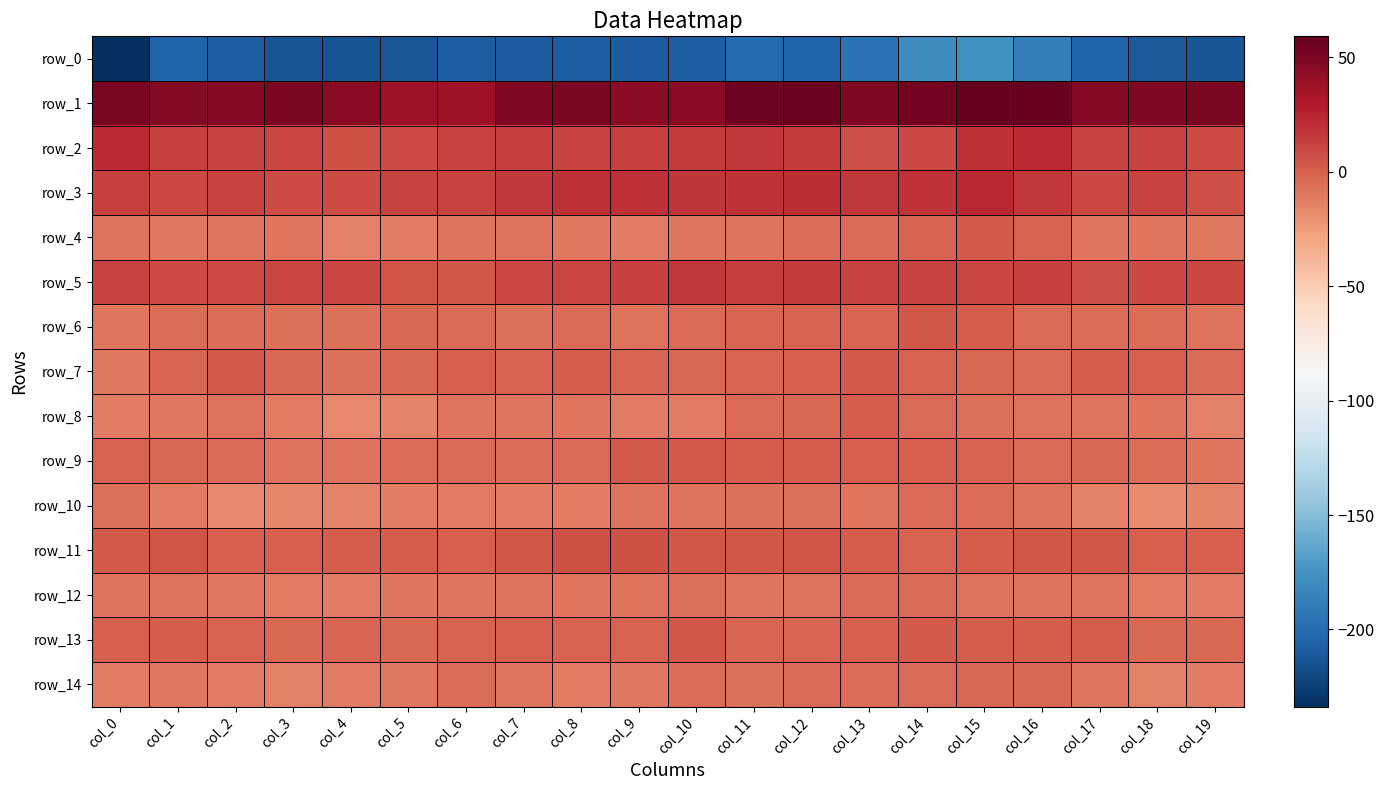

Reading left to right, what are all the values shown in this chart?

row_0: col_0=-233.7	col_1=-204.4	col_2=-208.0	col_3=-212.1	col_4=-213.7	col_5=-210.9	col_6=-208.2	col_7=-208.6	col_8=-208.0	col_9=-208.7	col_10=-208.2	col_11=-200.0	col_12=-204.4	col_13=-195.5	col_14=-177.9	col_15=-176.0	col_16=-188.5	col_17=-204.0	col_18=-209.8	col_19=-212.6
row_1: col_0=50.7	col_1=47.3	col_2=47.6	col_3=50.8	col_4=45.0	col_5=37.2	col_6=36.8	col_7=48.3	col_8=50.3	col_9=43.8	col_10=44.3	col_11=55.4	col_12=55.9	col_13=47.9	col_14=53.3	col_15=59.1	col_16=57.0	col_17=47.2	col_18=48.7	col_19=50.2
row_2: col_0=22.4	col_1=12.6	col_2=11.6	col_3=10.5	col_4=6.2	col_5=7.8	col_6=11.5	col_7=13.5	col_8=11.6	col_9=13.0	col_10=15.5	col_11=16.8	col_12=15.1	col_13=7.6	col_14=9.2	col_15=20.0	col_16=21.6	col_17=11.2	col_18=11.8	col_19=8.8
row_3: col_0=12.5	col_1=9.0	col_2=11.3	col_3=8.7	col_4=8.3	col_5=12.1	col_6=12.2	col_7=16.6	col_8=19.4	col_9=19.9	col_10=17.9	col_11=18.8	col_12=20.5	col_13=16.8	col_14=18.6	col_15=22.6	col_16=16.2	col_17=9.4	col_18=11.3	col_19=7.5
row_4: col_0=-7.4	col_1=-10.1	col_2=-8.7	col_3=-9.1	col_4=-13.2	col_5=-12.0	col_6=-8.3	col_7=-7.8	col_8=-9.7	col_9=-11.4	col_10=-8.5	col_11=-7.5	col_12=-5.2	col_13=-4.3	col_14=-0.9	col_15=2.3	col_16=-1.2	col_17=-9.5	col_18=-8.5	col_19=-10.2
row_5: col_0=11.8	col_1=8.5	col_2=8.2	col_3=10.8	col_4=10.3	col_5=4.4	col_6=3.4	col_7=9.5	col_8=10.8	col_9=13.1	col_10=16.1	col_11=14.4	col_12=14.6	col_13=11.9	col_14=11.2	col_15=10.7	col_16=12.7	col_17=7.6	col_18=9.6	col_19=10.9
row_6: col_0=-8.9	col_1=-5.5	col_2=-5.8	col_3=-7.2	col_4=-6.6	col_5=-3.6	col_6=-4.8	col_7=-6.3	col_8=-3.9	col_9=-7.2	col_10=-4.1	col_11=-1.7	col_12=-1.2	col_13=-2.0	col_14=4.0	col_15=1.0	col_16=-3.9	col_17=-5.4	col_18=-6.0	col_19=-7.3
row_7: col_0=-9.9	col_1=-1.7	col_2=2.3	col_3=-3.0	col_4=-6.3	col_5=-3.7	col_6=0.2	col_7=-1.1	col_8=1.2	col_9=-2.6	col_10=-3.3	col_11=-1.5	col_12=0.8	col_13=3.0	col_14=-0.7	col_15=-3.2	col_16=-3.8	col_17=0.8	col_18=0.6	col_19=-4.3
row_8: col_0=-12.6	col_1=-9.8	col_2=-8.3	col_3=-11.6	col_4=-17.0	col_5=-14.7	col_6=-9.2	col_7=-8.4	col_8=-8.6	col_9=-11.1	col_10=-11.1	col_11=-4.7	col_12=-3.4	col_13=1.5	col_14=-4.1	col_15=-6.5	col_16=-7.9	col_17=-9.0	col_18=-9.2	col_19=-13.3
row_9: col_0=-0.7	col_1=-2.8	col_2=-4.6	col_3=-8.3	col_4=-8.3	col_5=-5.4	col_6=-4.6	col_7=-5.2	col_8=-4.3	col_9=2.7	col_10=2.9	col_11=0.9	col_12=1.7	col_13=0.4	col_14=0.6	col_15=-0.8	col_16=-4.0	col_17=-3.6	col_18=-6.0	col_19=-9.0
row_10: col_0=-6.6	col_1=-11.4	col_2=-17.3	col_3=-15.9	col_4=-14.2	col_5=-12.8	col_6=-10.7	col_7=-11.2	col_8=-12.5	col_9=-7.6	col_10=-7.6	col_11=-7.0	col_12=-6.2	col_13=-8.4	col_14=-4.9	col_15=-5.8	col_16=-8.2	col_17=-14.0	col_18=-17.7	col_19=-14.8
row_11: col_0=2.0	col_1=4.9	col_2=0.6	col_3=0.3	col_4=1.1	col_5=1.1	col_6=0.6	col_7=4.1	col_8=6.5	col_9=6.0	col_10=3.7	col_11=4.2	col_12=5.2	col_13=0.8	col_14=-1.5	col_15=0.8	col_16=4.1	col_17=3.6	col_18=-0.1	col_19=0.5
row_12: col_0=-7.7	col_1=-8.2	col_2=-10.2	col_3=-10.9	col_4=-10.9	col_5=-8.4	col_6=-9.0	col_7=-7.6	col_8=-9.5	col_9=-7.9	col_10=-6.3	col_11=-8.6	col_12=-7.8	col_13=-3.8	col_14=-4.6	col_15=-7.8	col_16=-7.5	col_17=-9.0	col_18=-10.8	col_19=-10.8
row_13: col_0=0.7	col_1=1.4	col_2=-0.9	col_3=-3.3	col_4=-2.1	col_5=-3.3	col_6=-0.5	col_7=0.2	col_8=-1.1	col_9=-0.4	col_10=3.5	col_11=-2.5	col_12=-2.0	col_13=0.1	col_14=2.0	col_15=1.1	col_16=1.5	col_17=1.3	col_18=-2.8	col_19=-2.9
row_14: col_0=-12.2	col_1=-10.2	col_2=-11.4	col_3=-13.2	col_4=-10.8	col_5=-9.6	col_6=-5.2	col_7=-8.6	col_8=-12.7	col_9=-10.1	col_10=-5.7	col_11=-6.9	col_12=-4.7	col_13=-5.5	col_14=-4.5	col_15=-3.0	col_16=-3.5	col_17=-8.9	col_18=-13.5	col_19=-11.8